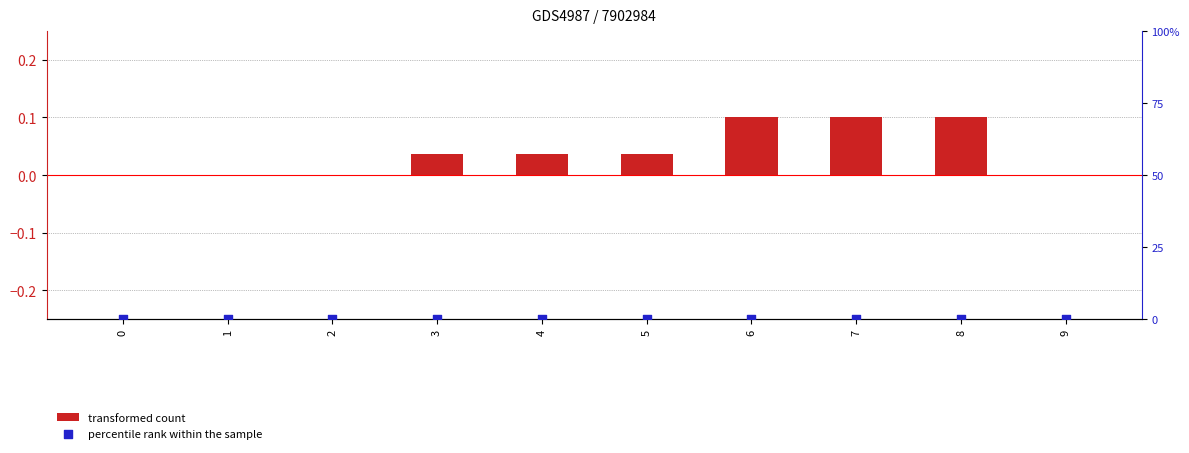

Which series has the largest total across all categories?

percentile rank within the sample